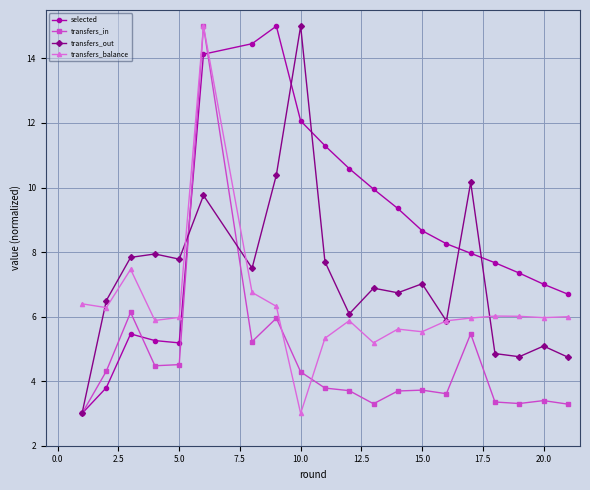

How many times do transfers_balance and selected cross each other?

1